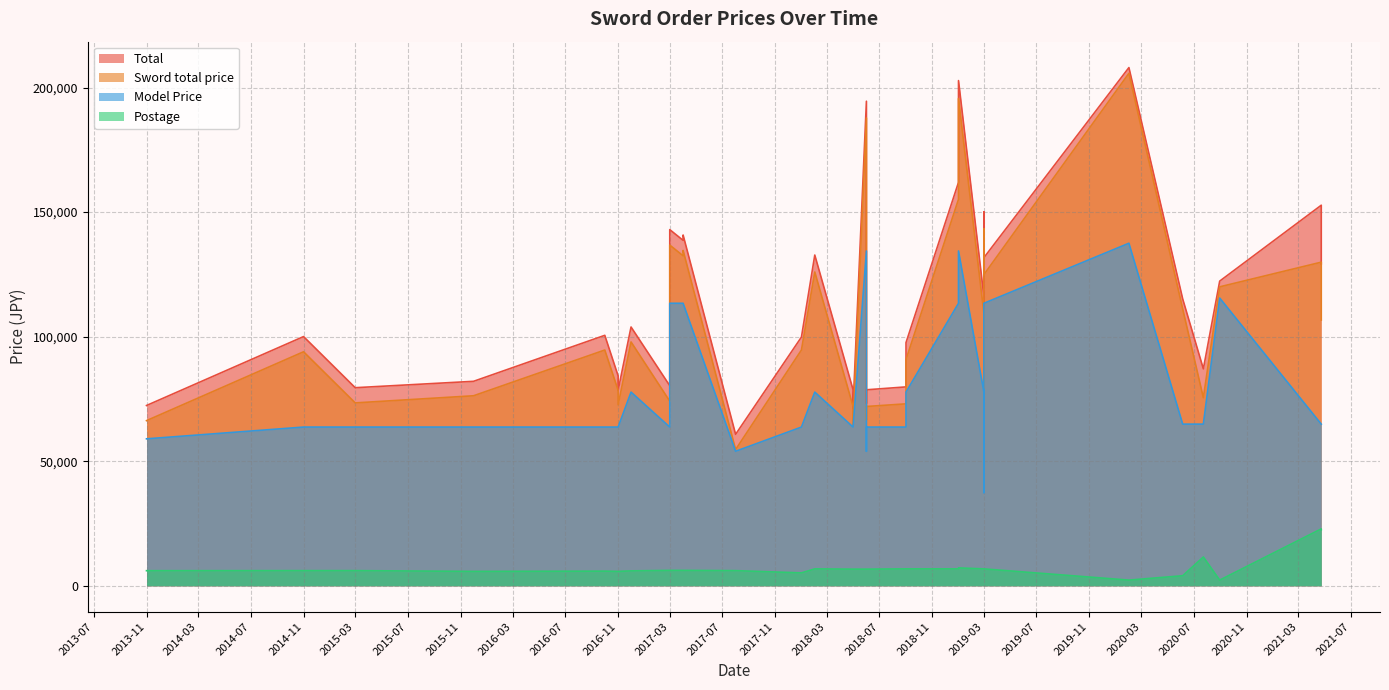

How many data points in Postage are less than 6700?

18